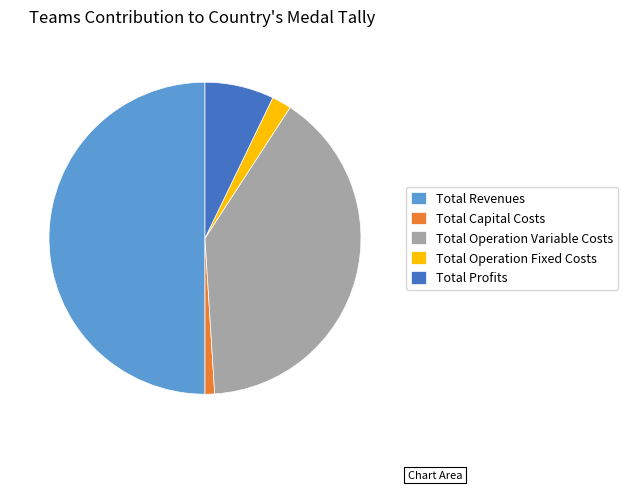

Combined, do Total Operation Variable Costs and Total Capital Costs account for over 50%?

No